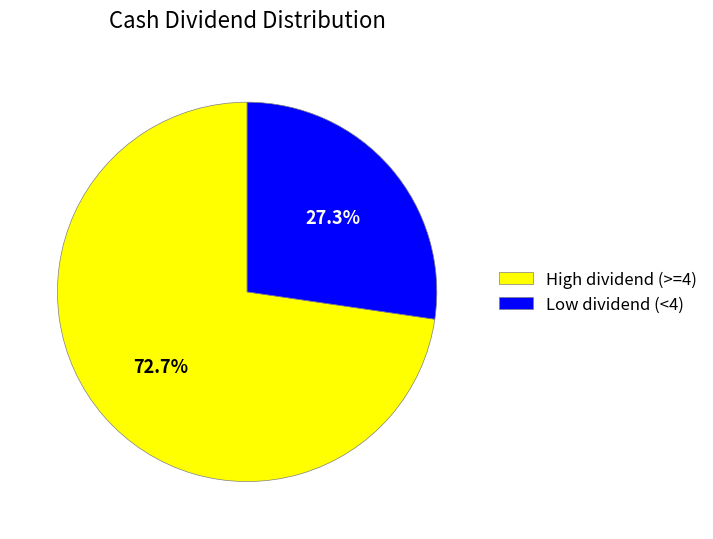

How many segments does this pie chart have?

2